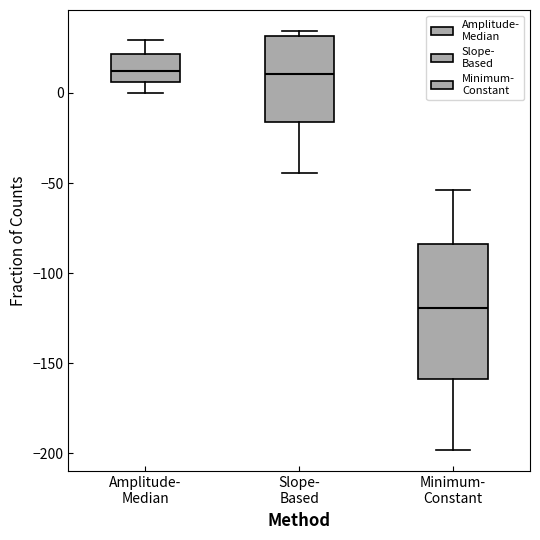

Which box is the tallest, from its lower edge to its upper edge?

Minimum- Constant